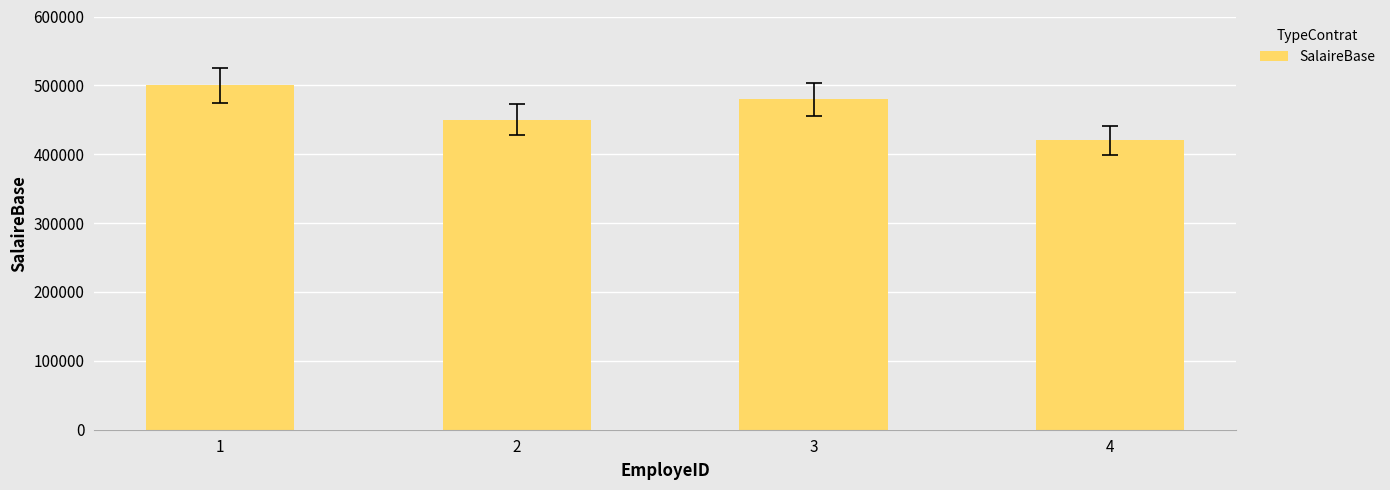

List the labels in order of value, largest first.

1, 3, 2, 4